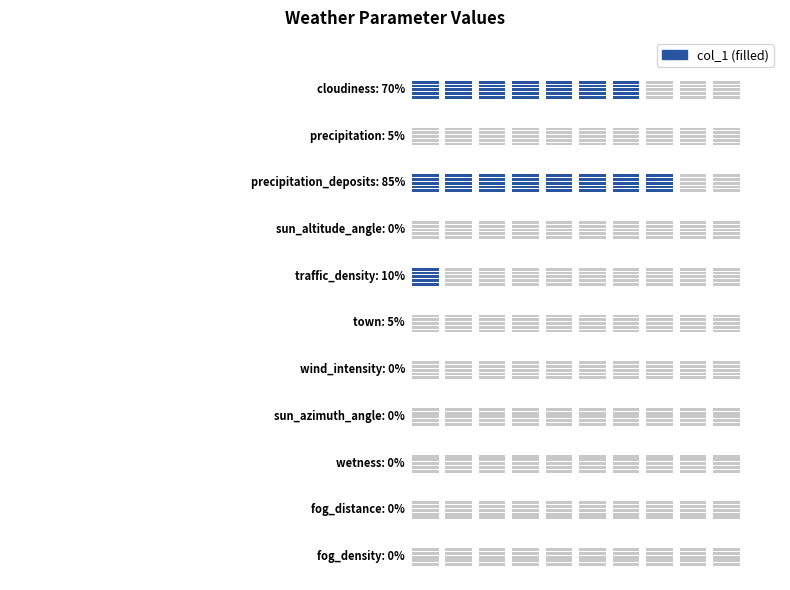

How many bars are there in total?

11